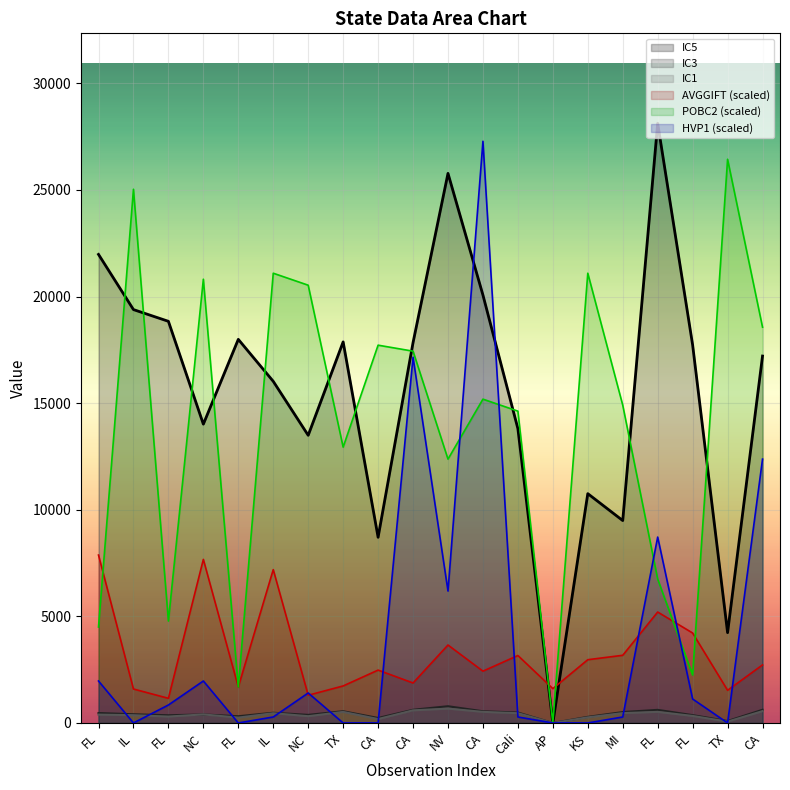

Rank the series by their maximum value, from lowest to highest.

IC1, IC3, AVGGIFT, POBC2, HVP1, IC5